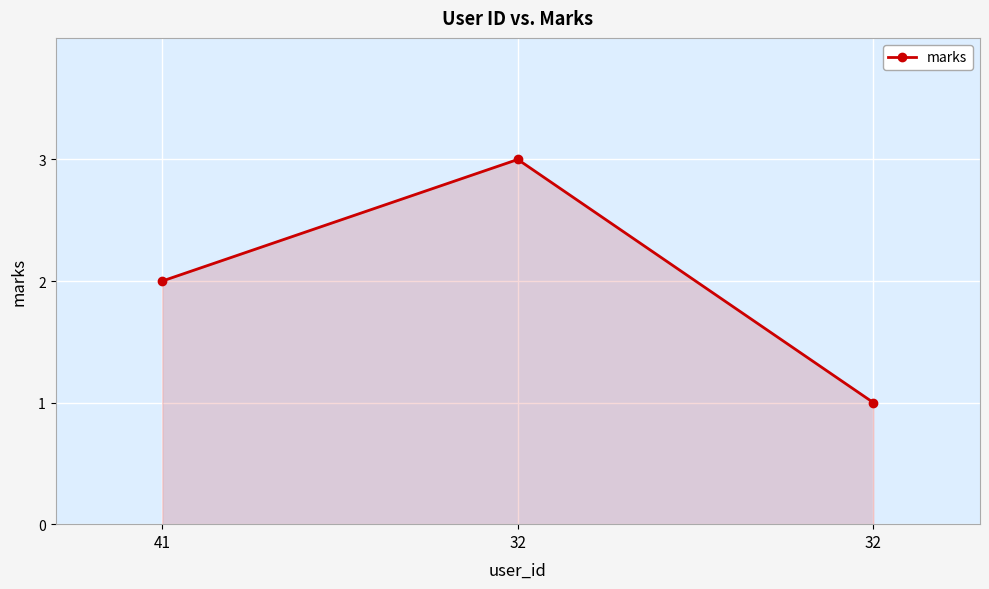

Rank the categories by value from lowest to highest.

32, 41, 32